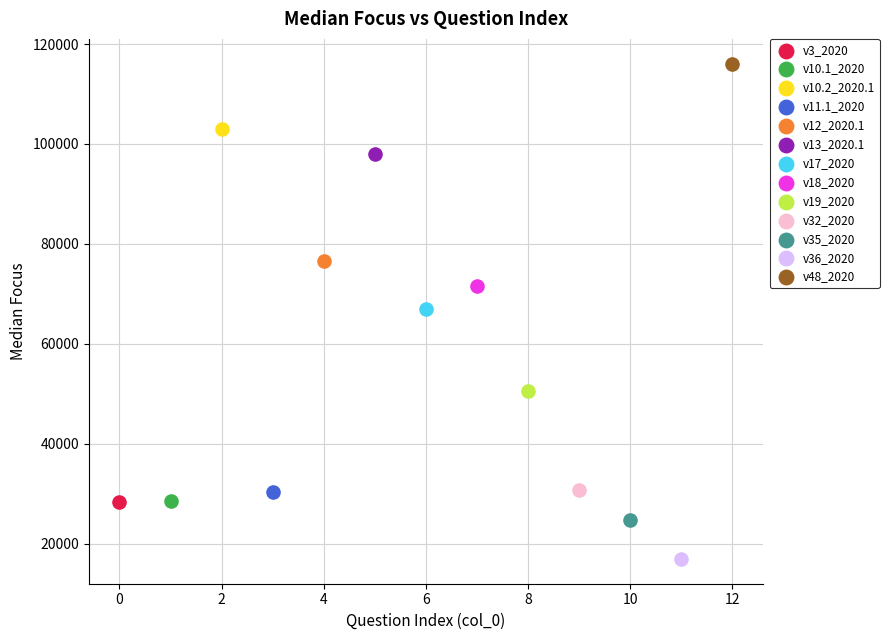

What are all the series names shown in the legend?

v3_2020, v10.1_2020, v10.2_2020.1, v11.1_2020, v12_2020.1, v13_2020.1, v17_2020, v18_2020, v19_2020, v32_2020, v35_2020, v36_2020, v48_2020